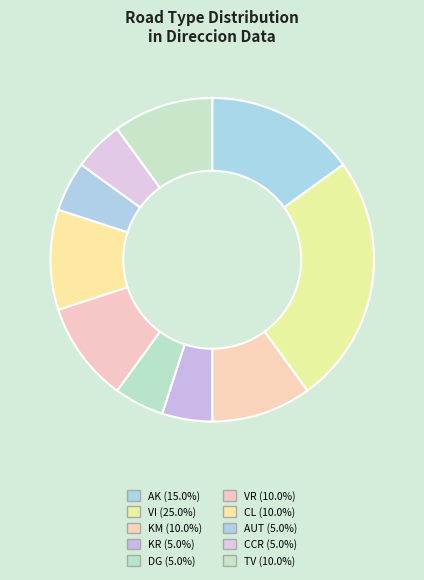

Is there any slice that represents more than half of the pie?

No